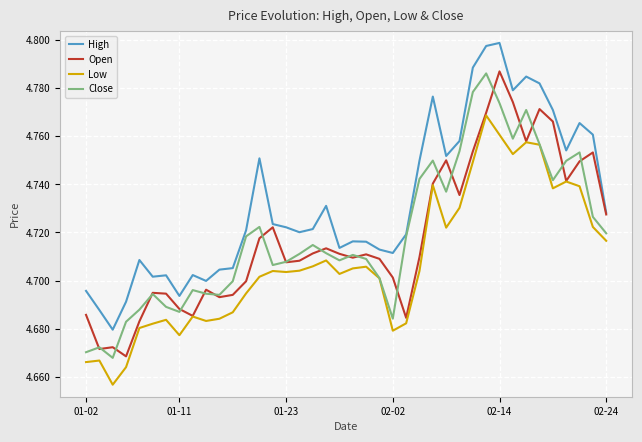

True or false: Low and High intersect in this chart.

False